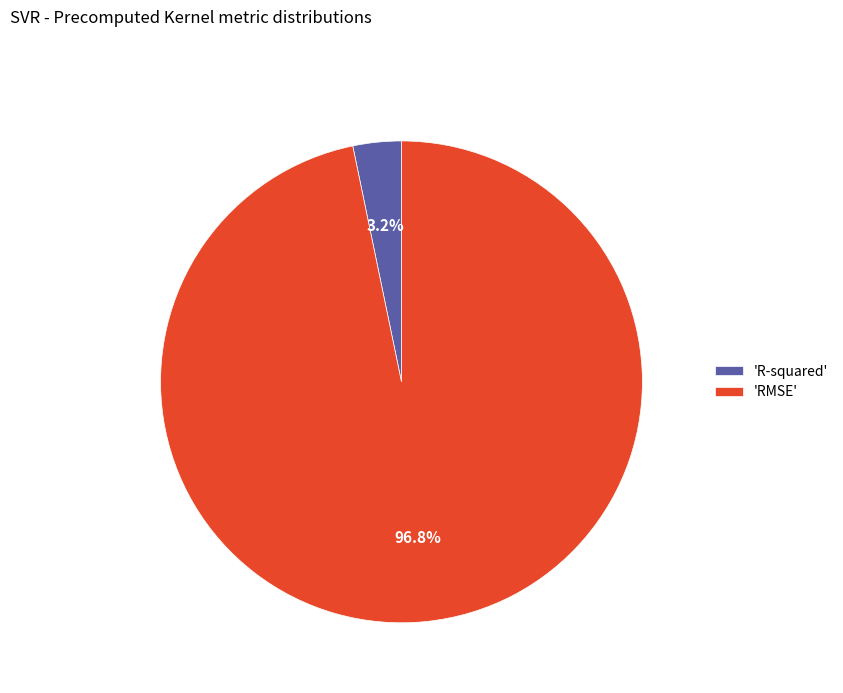

What is the total percentage of 'RMSE' and 'R-squared'?

100.0%